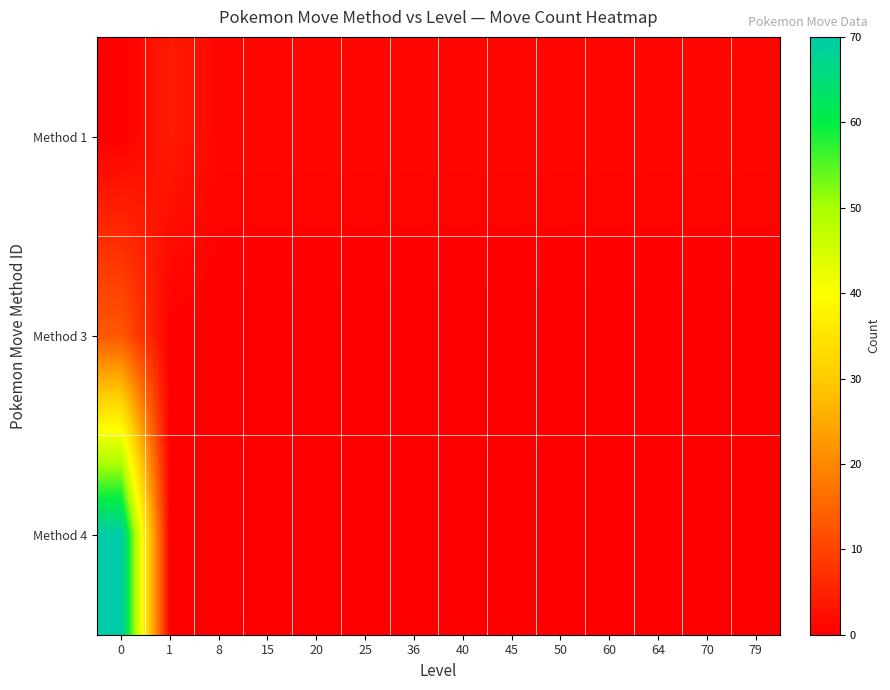

List the series in order of their peak value, lowest first.

Method 1, Method 3, Method 4